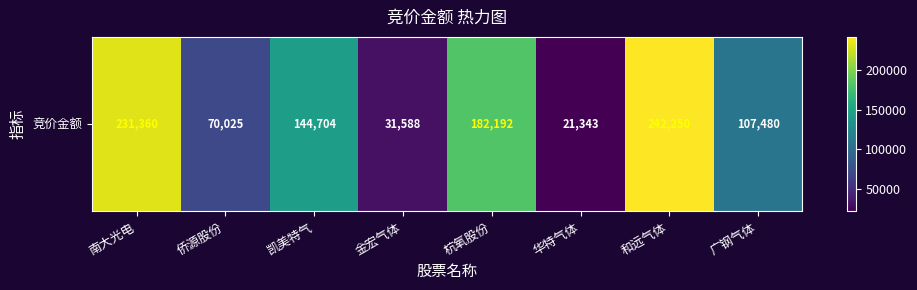

At which category does the chart reach its minimum across all series?

华特气体